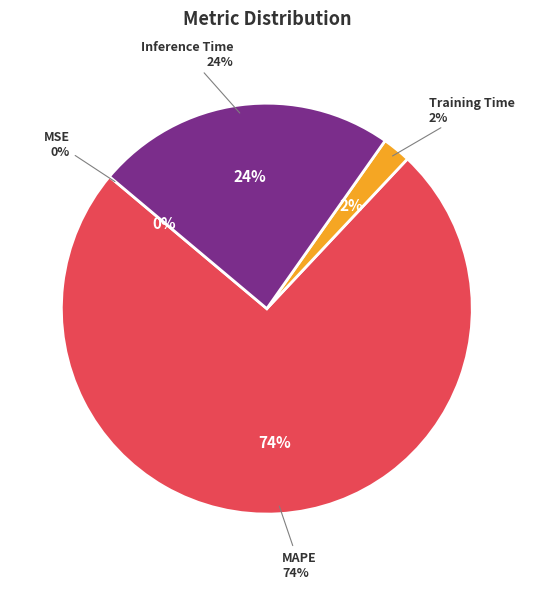

What is the total percentage of MSE and Training Time?

2.2%